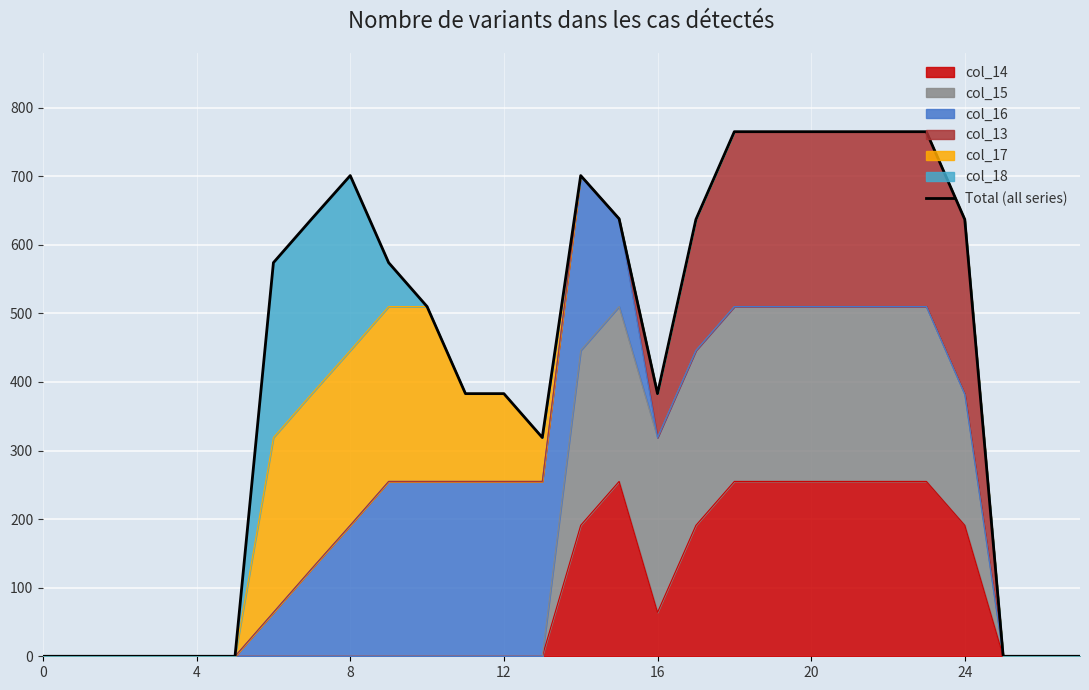

What is the ratio of the value at 7 to the value at 20?

0.8